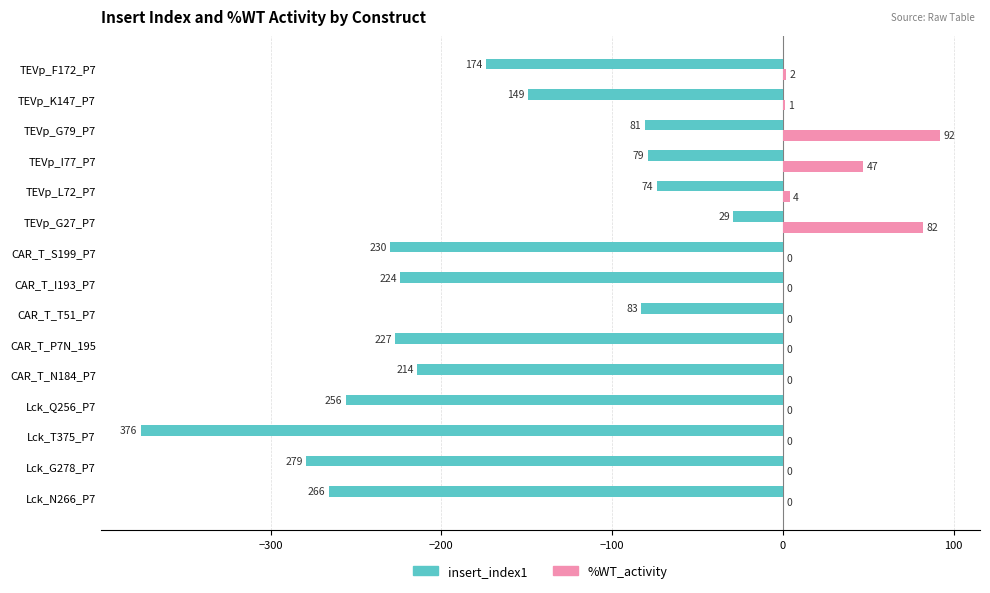

At which category is the sum across all series the highest?

TEVp_G27_P7